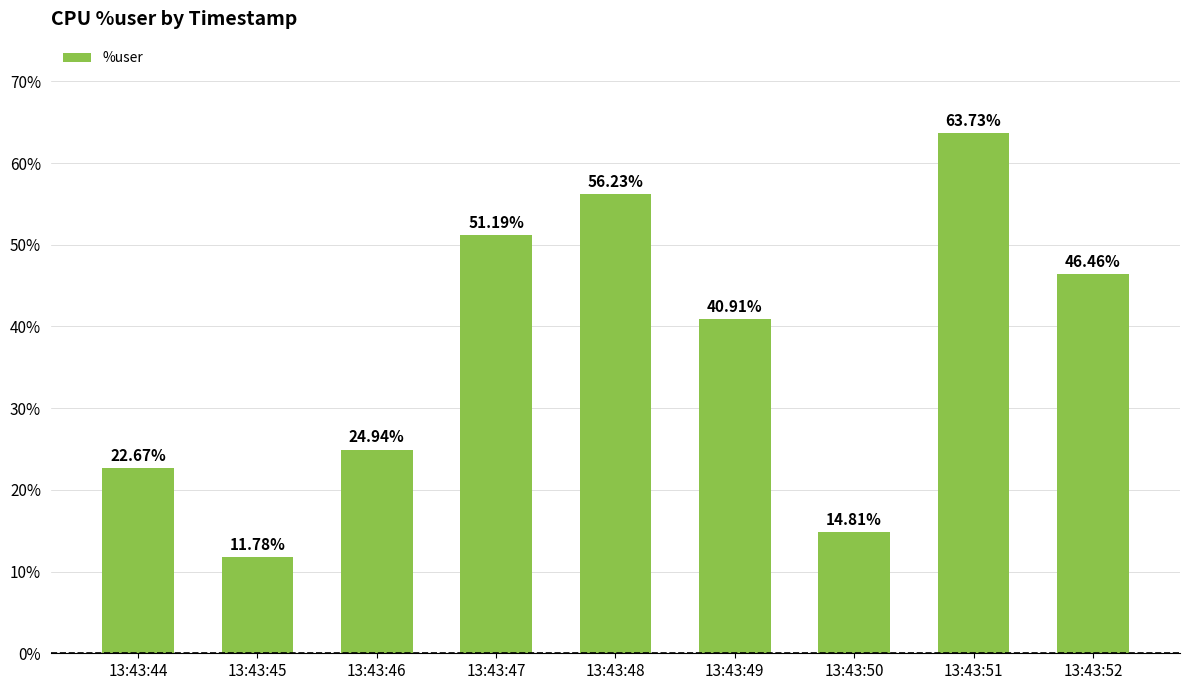

At which category does the chart reach its peak across all series?

13:43:51